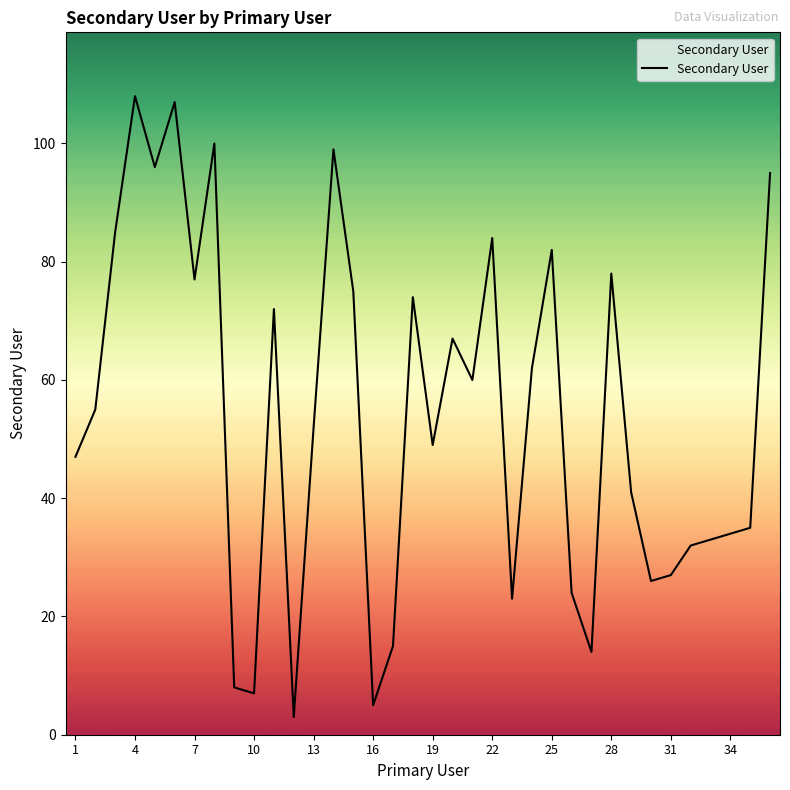

What is the difference between the maximum and minimum values?

105